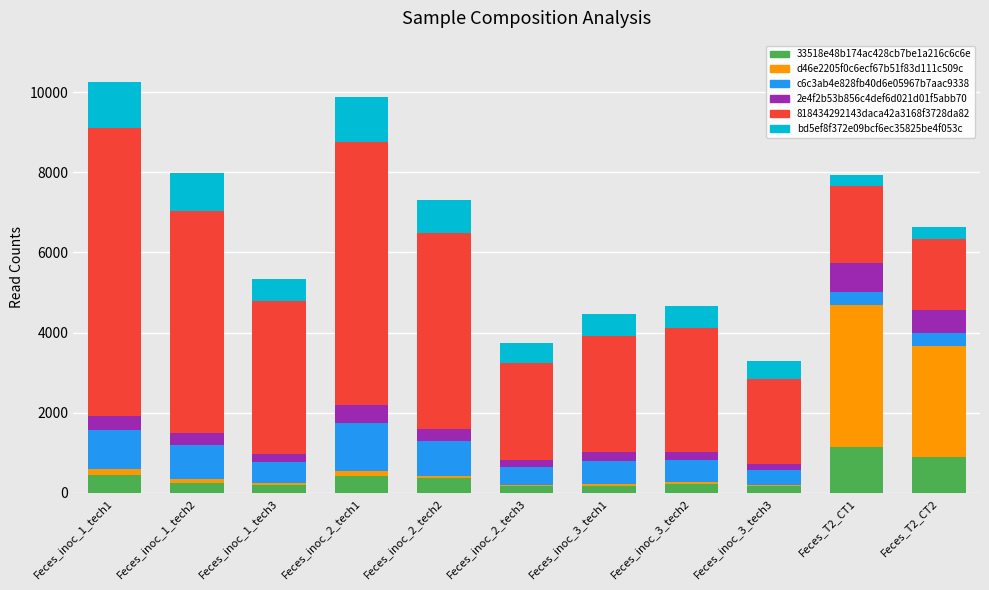

Are the bars horizontal?

No